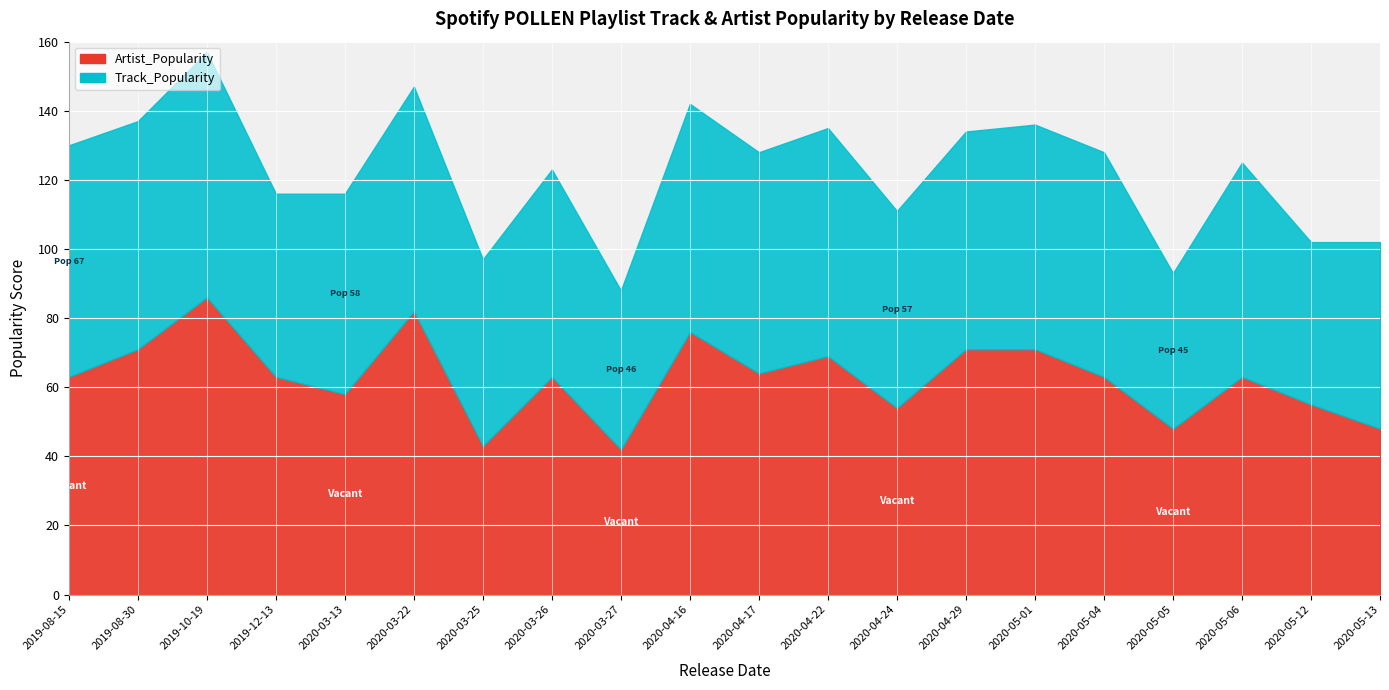

The value of Track_Popularity at 2019-08-15 is 67. True or false?

True